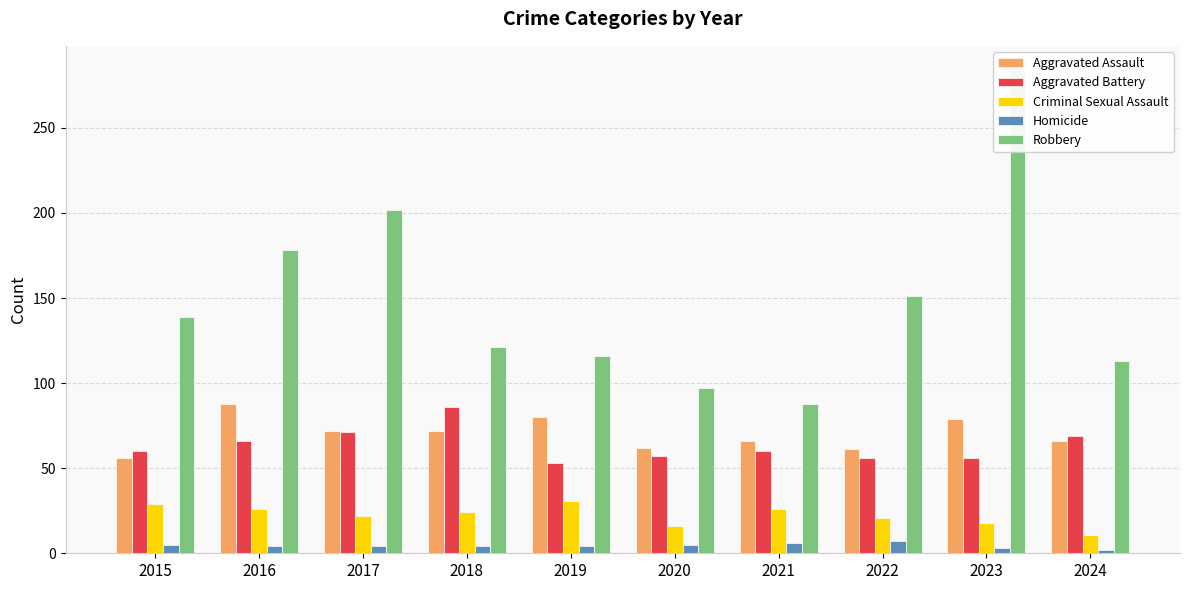

Reading left to right, transcribe all the data shown in this chart.

Aggravated Assault: 2015=56	2016=88	2017=72	2018=72	2019=80	2020=62	2021=66	2022=61	2023=79	2024=66
Aggravated Battery: 2015=60	2016=66	2017=71	2018=86	2019=53	2020=57	2021=60	2022=56	2023=56	2024=69
Criminal Sexual Assault: 2015=29	2016=26	2017=22	2018=24	2019=31	2020=16	2021=26	2022=21	2023=18	2024=11
Homicide: 2015=5	2016=4	2017=4	2018=4	2019=4	2020=5	2021=6	2022=7	2023=3	2024=2
Robbery: 2015=139	2016=178	2017=202	2018=121	2019=116	2020=97	2021=88	2022=151	2023=284	2024=113